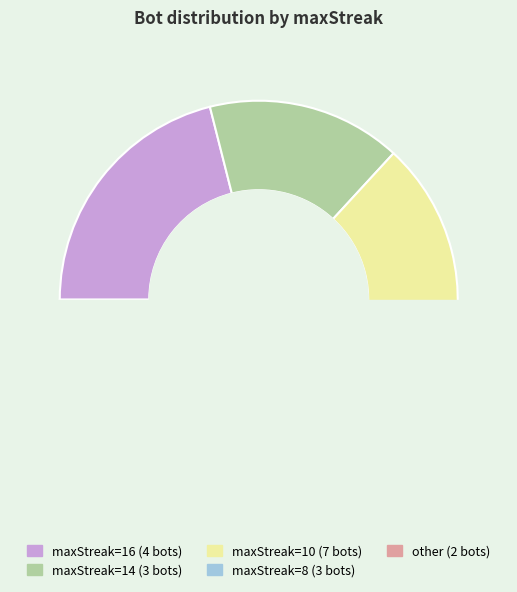

True or false: other accounts for 21% of the total.

False